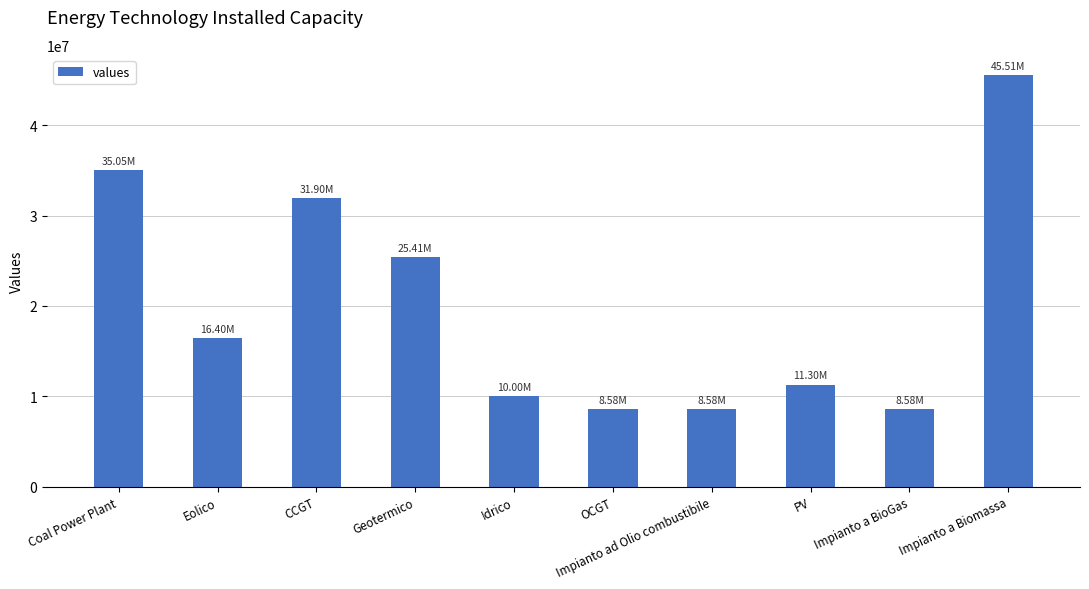

How many bars are there in total?

10